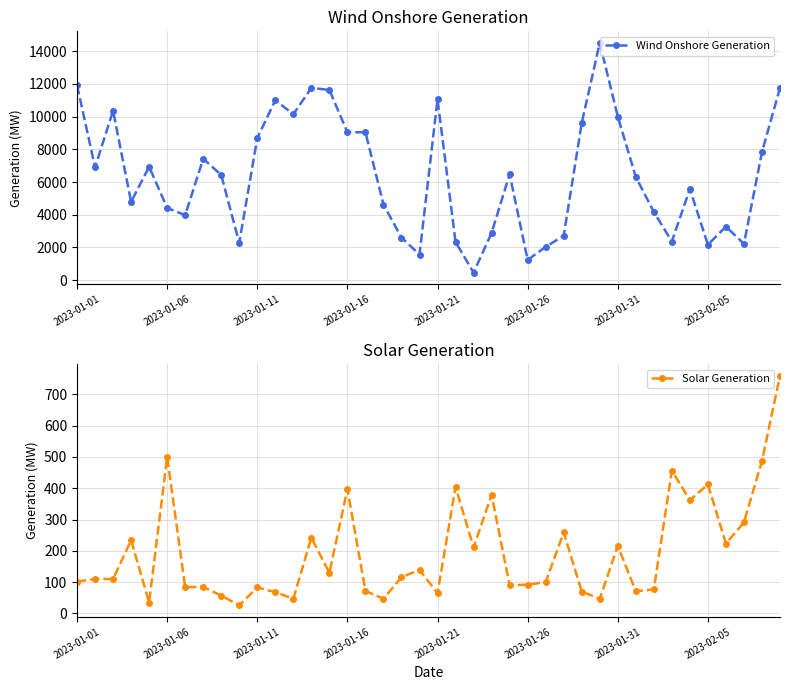

Count the number of data series in this chart.

2